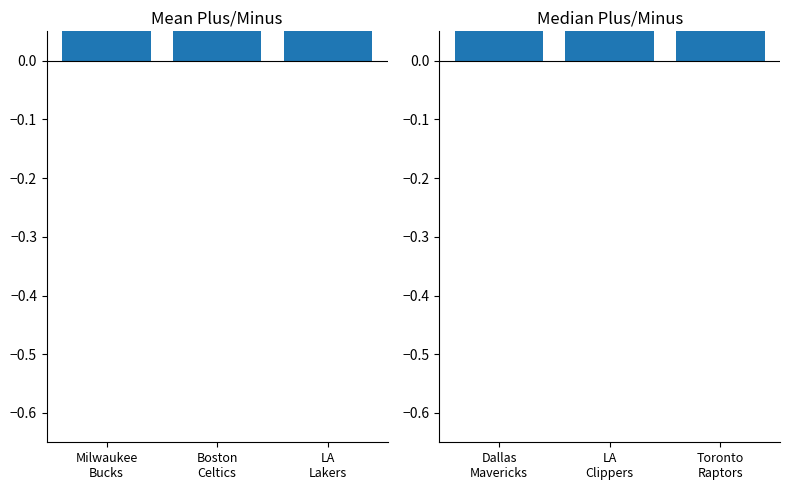

Where is the data nearest to the value 0?

LA Clippers